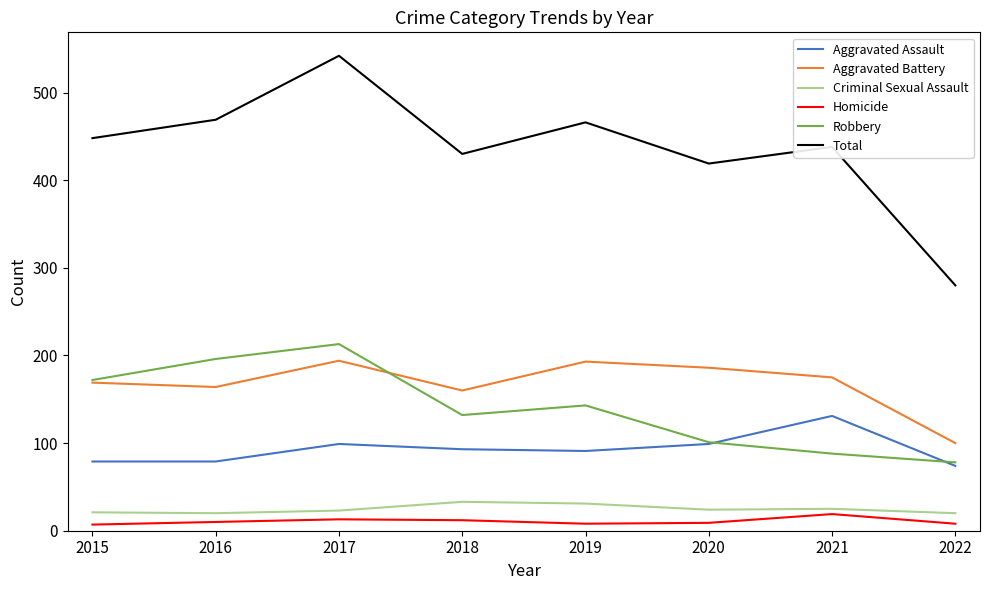

What is the difference between the Criminal Sexual Assault values at 2017 and 2020?

1